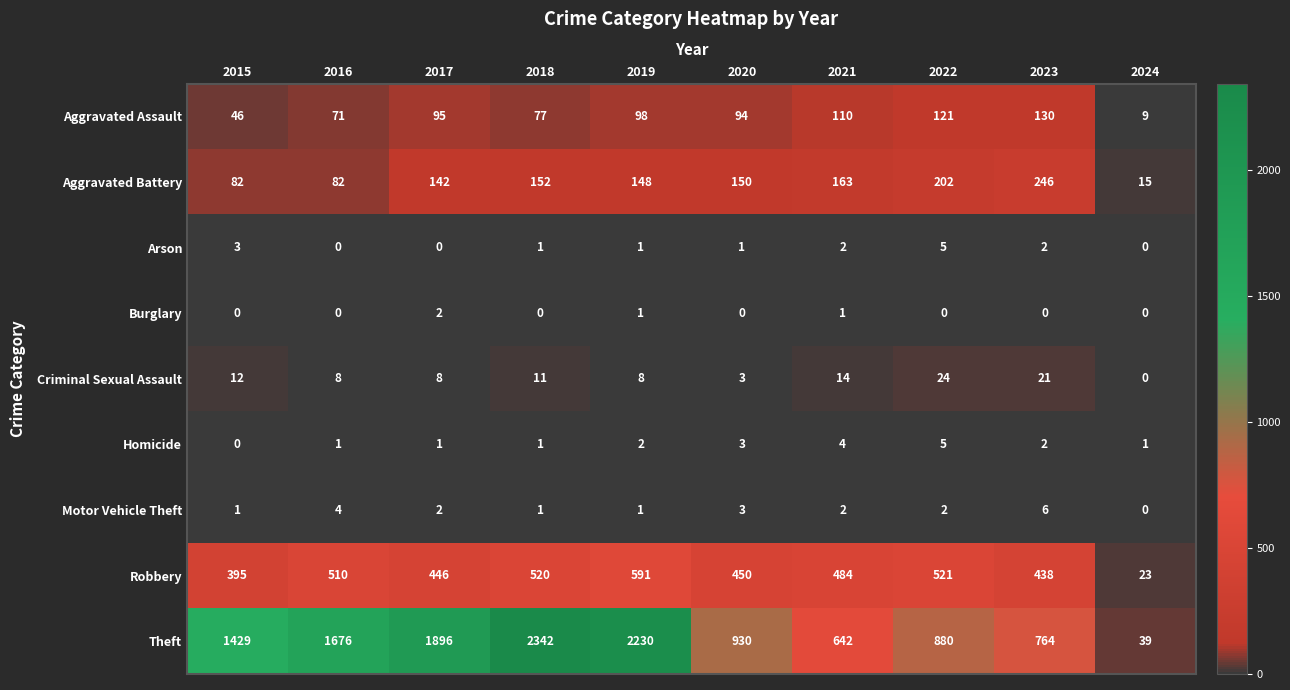

What is the difference between the Homicide values at 2015 and 2020?

3